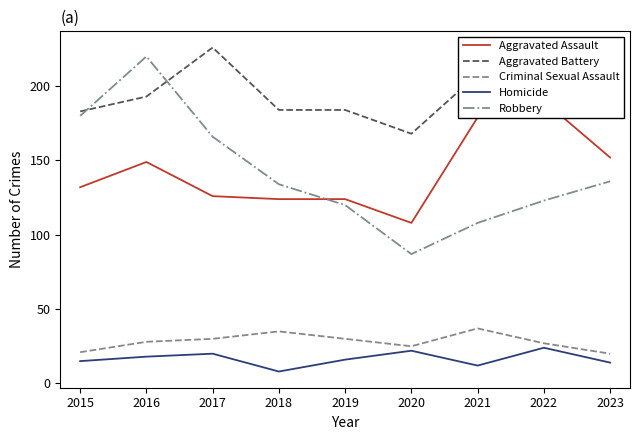

At which category is the sum across all series the highest?

2016